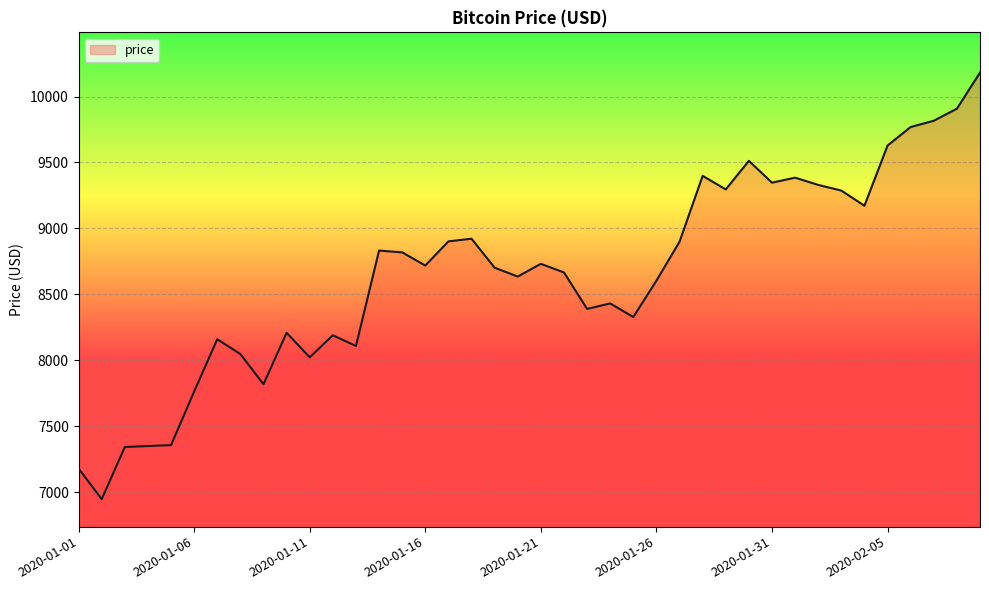

What is the difference between the maximum and minimum values?

3235.0